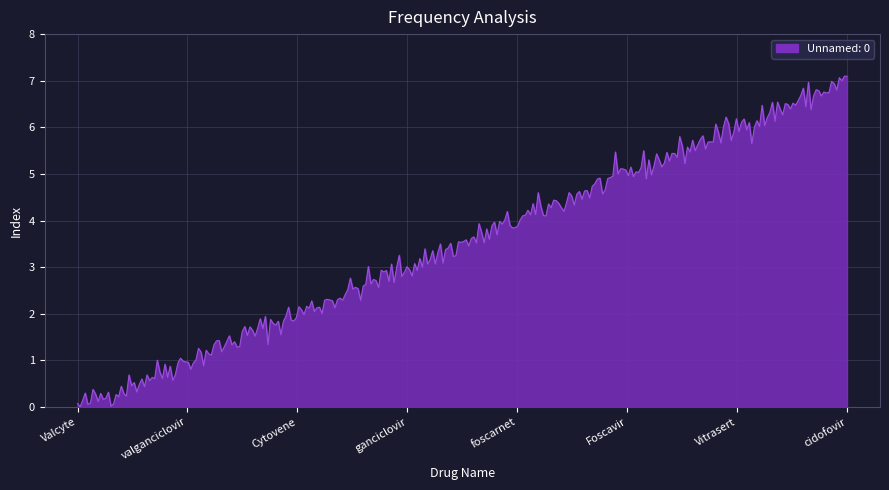

What is the greatest value displayed?

7.1